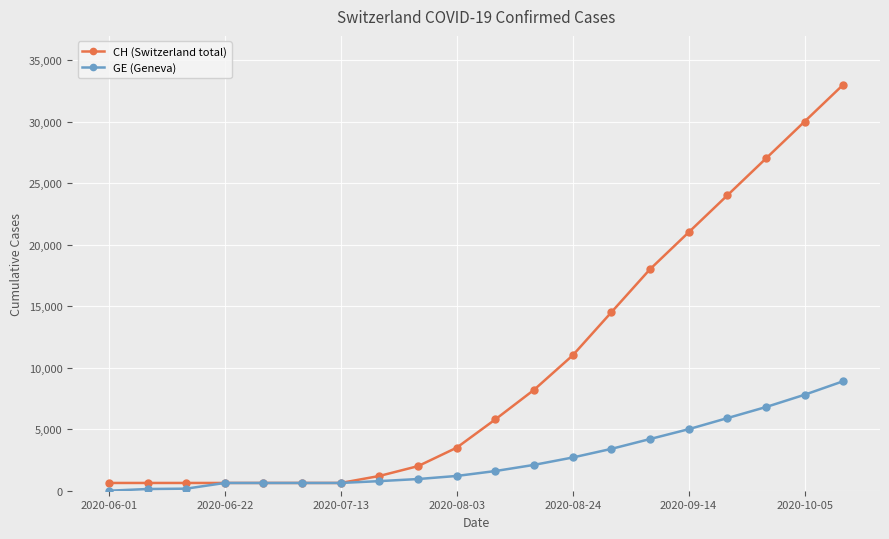

List the series in order of their overall mean, lowest first.

GE (Geneva), CH (Switzerland total)